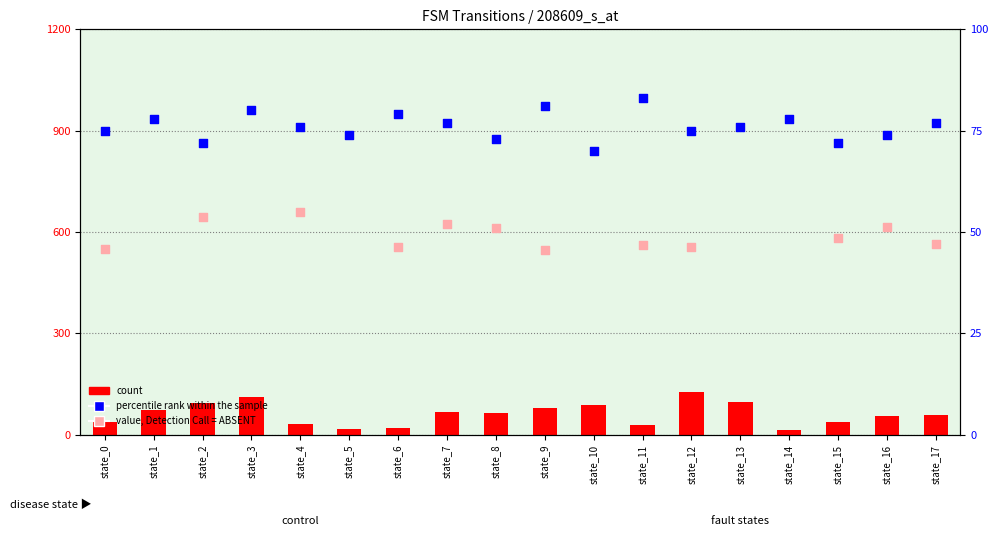

What is the total value across all series at 12?

202